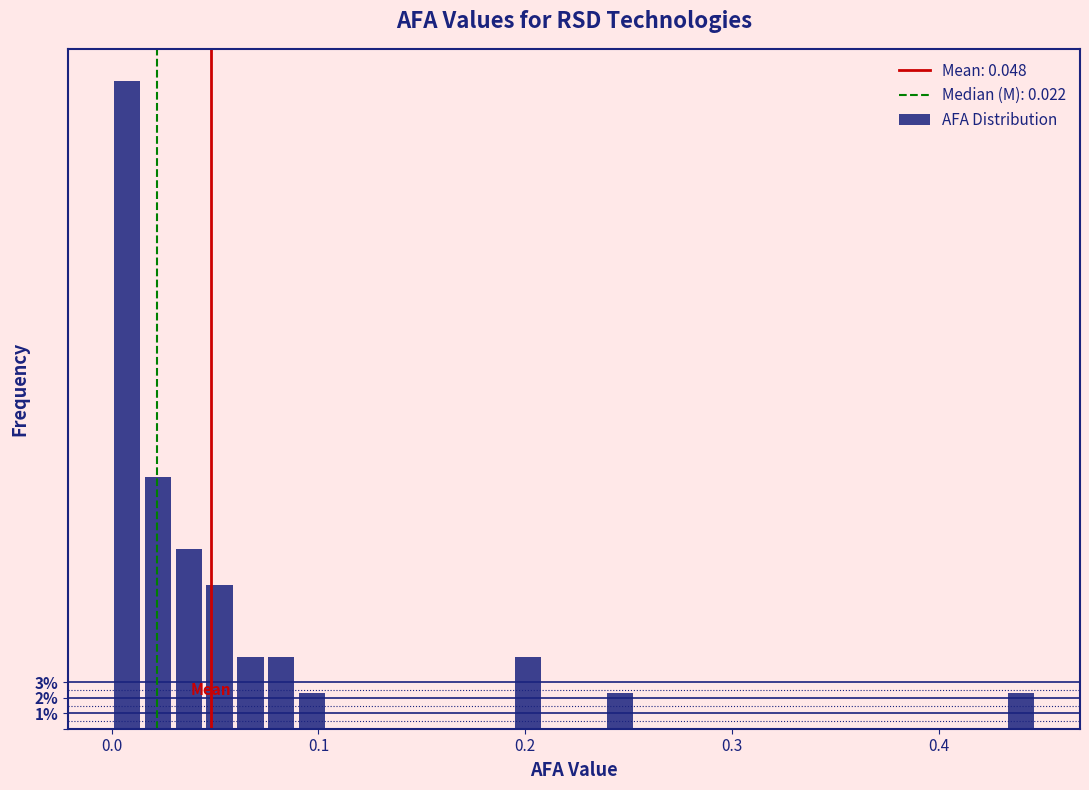

Read against the x-axis, roughly where is the centre of the tallest bar?

0.01